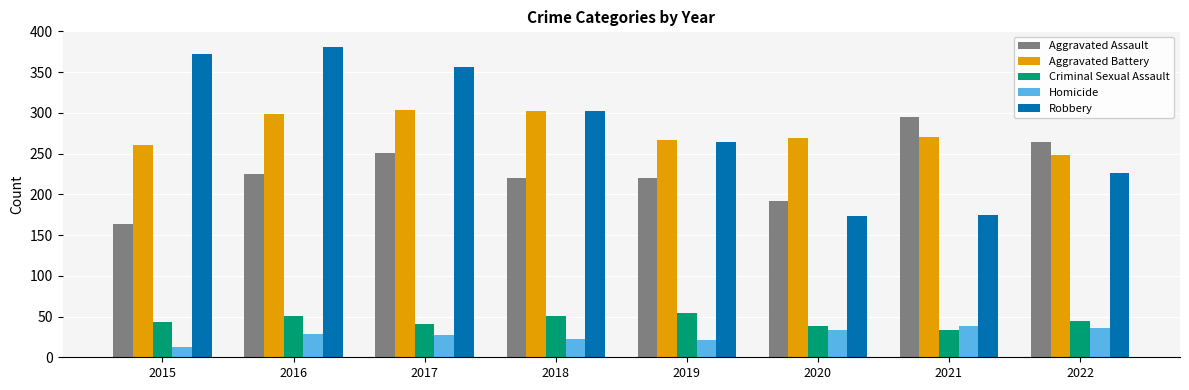

What is the spread (max minus min) of values at 2020?

235